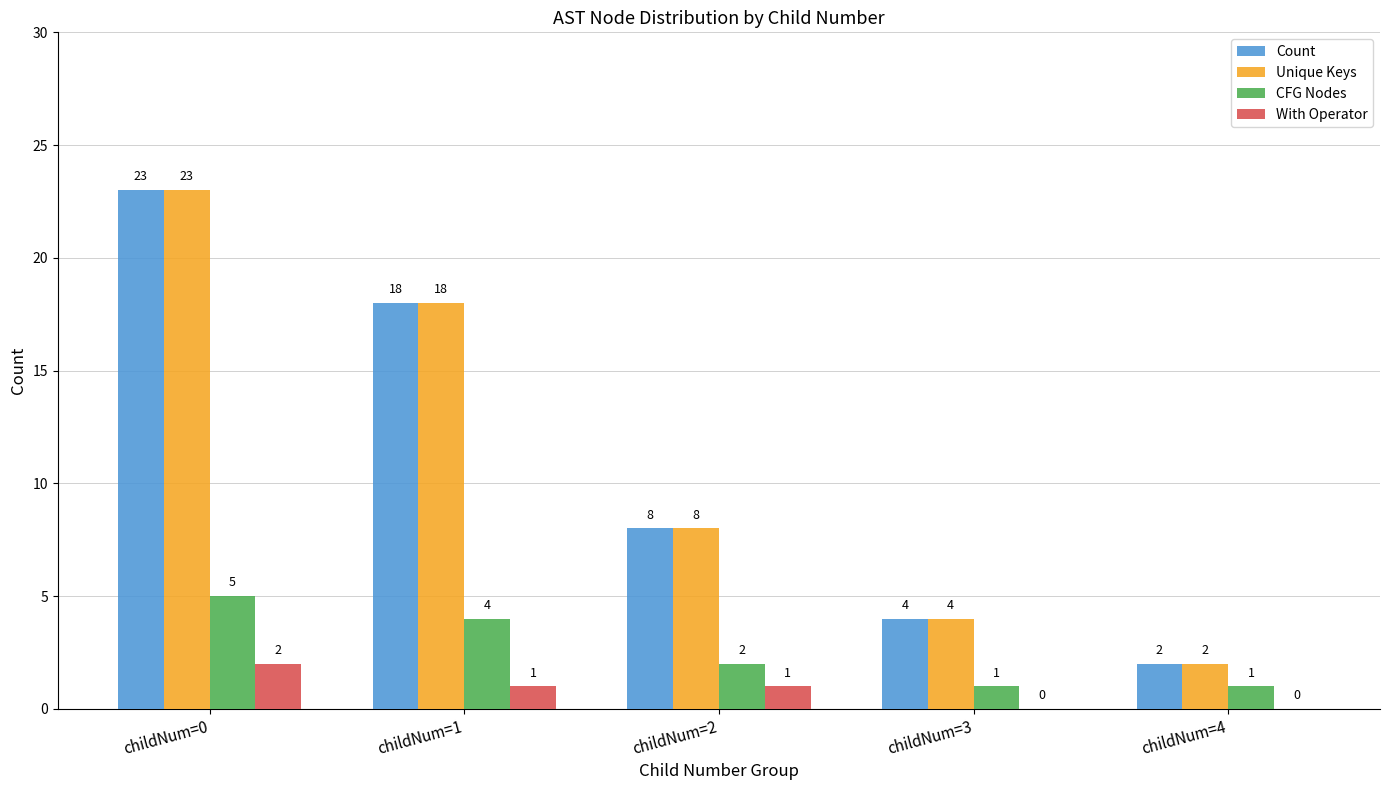

What is the sum of all Count values?

55